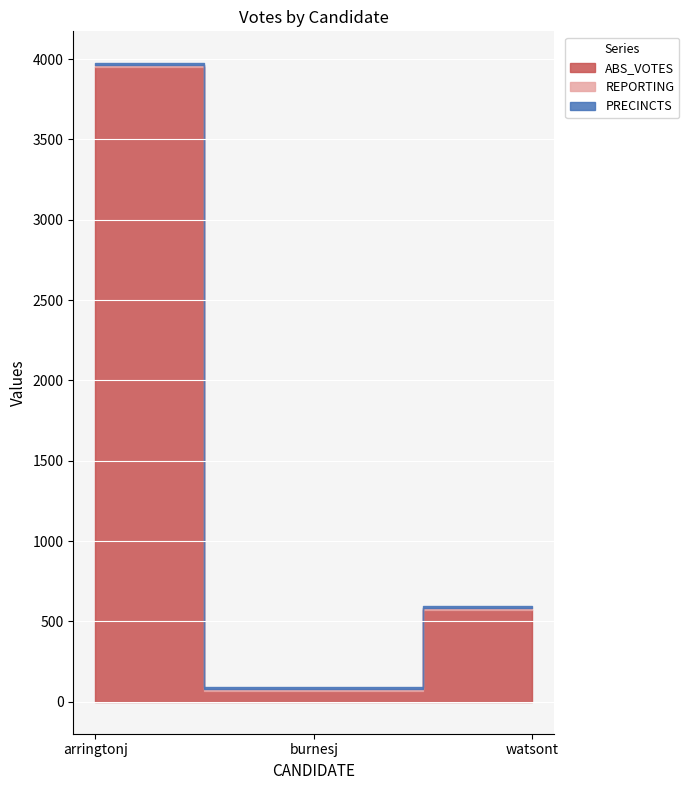

What is the lowest value of the ABS_VOTES series?

68